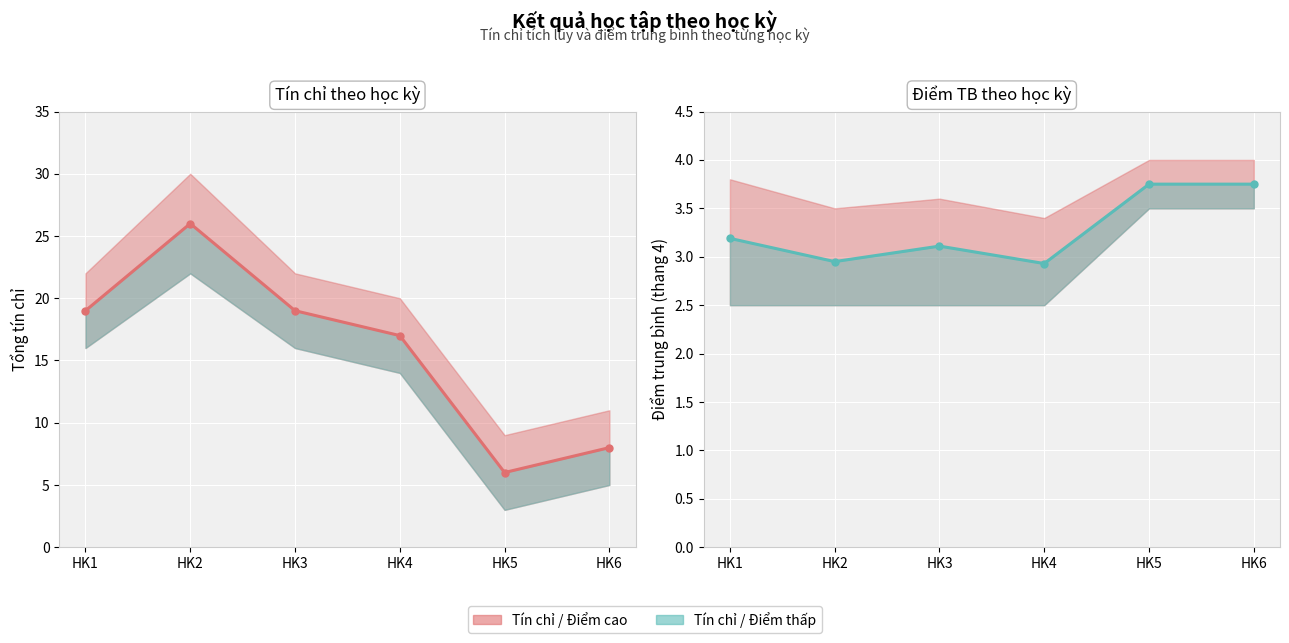

Where is the first local maximum for Tín chỉ TB?

HK2